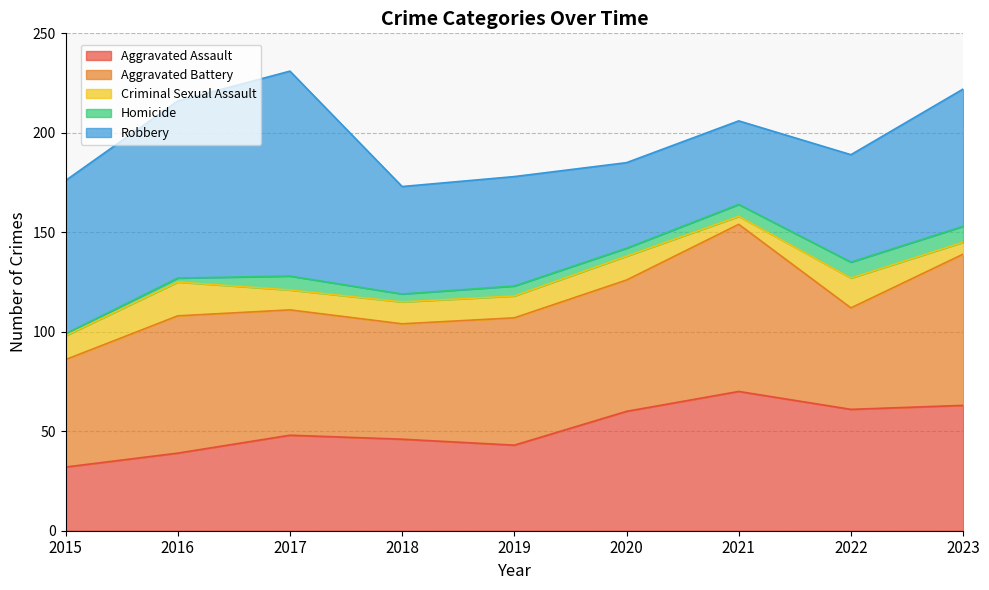

At which category does Robbery reach its first local valley?

2018